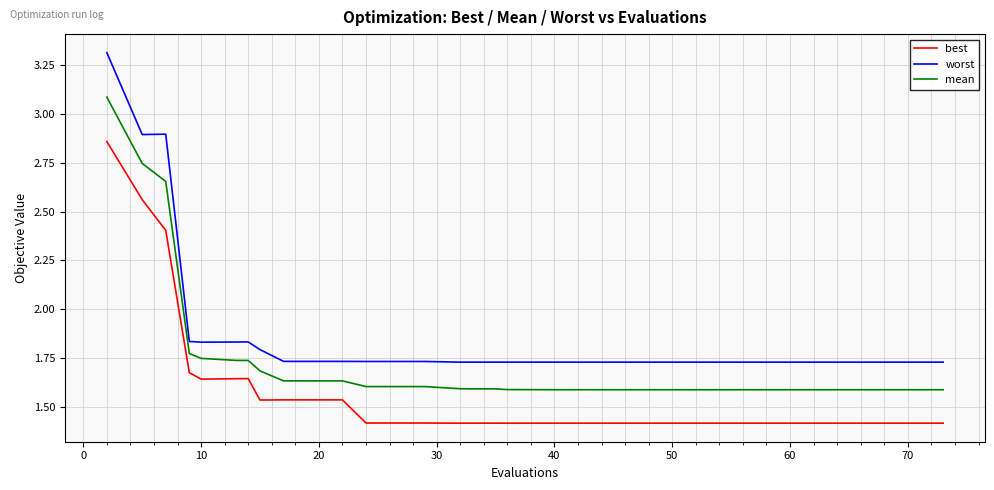

What is the lowest value of the best series?

1.4